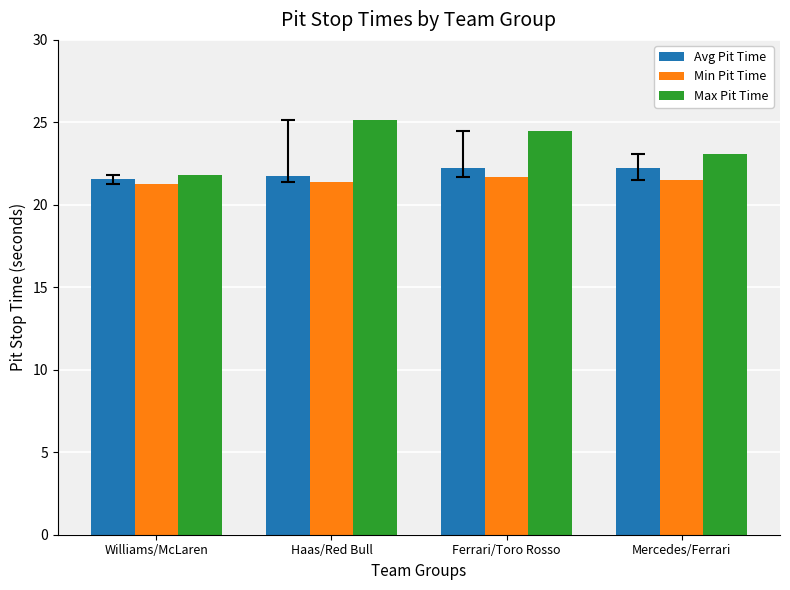

How many data points does each series have?

4